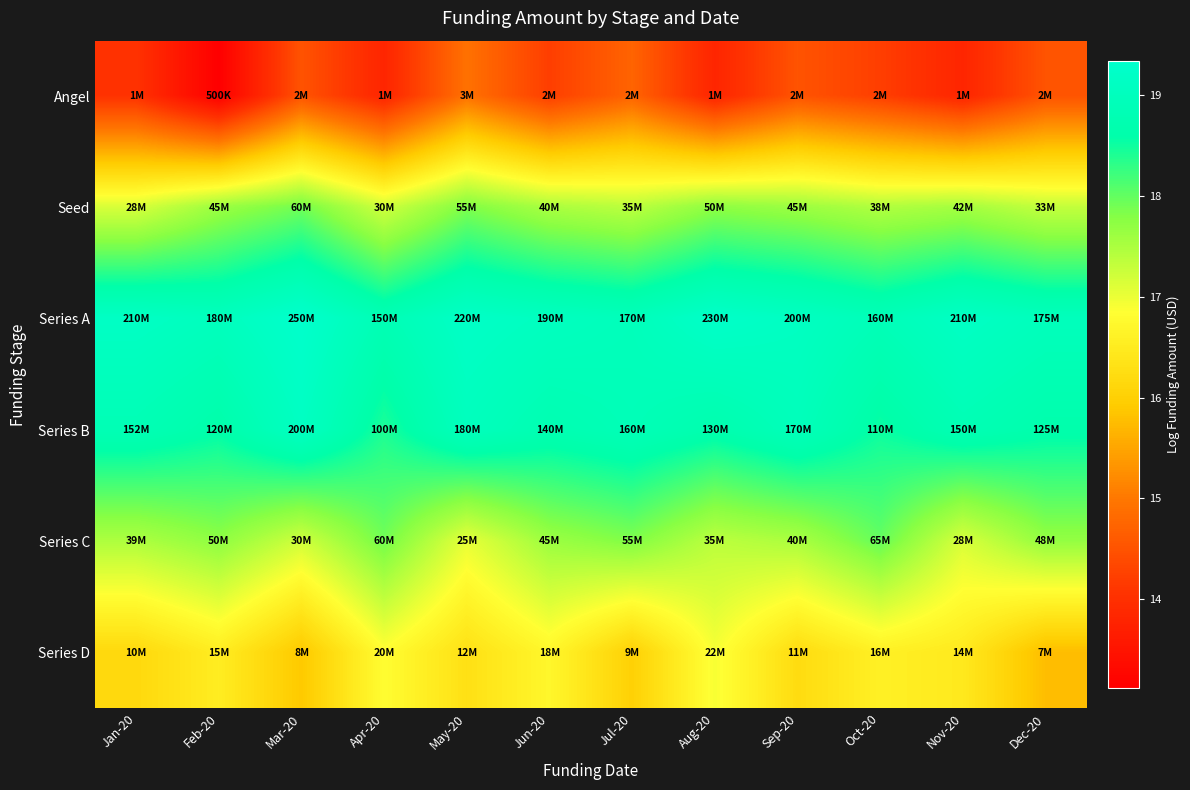

At how many categories does at least one series exceed 17?

12